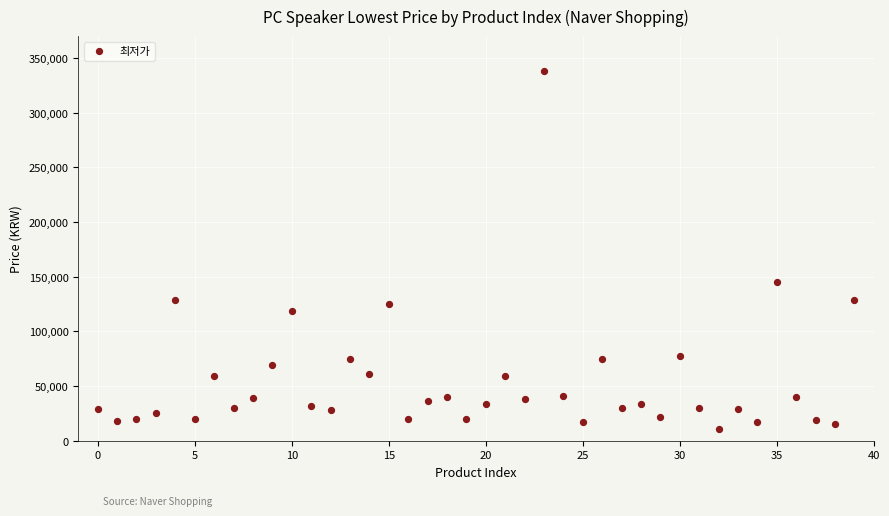

What is the range of Y values (max minus min)?

327000